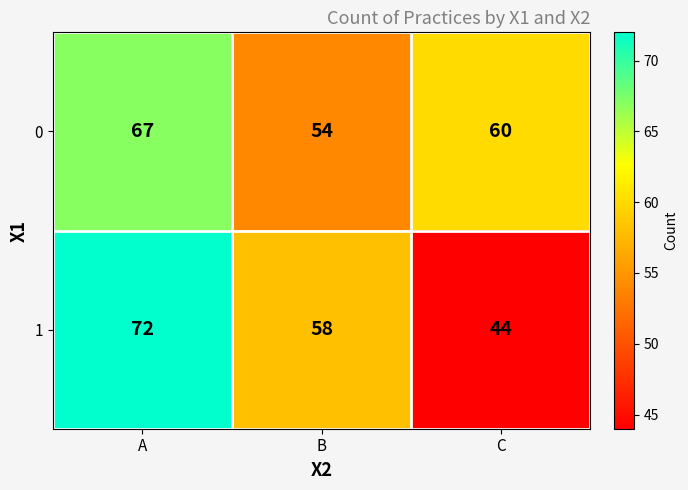

How many data points does each series have?

3